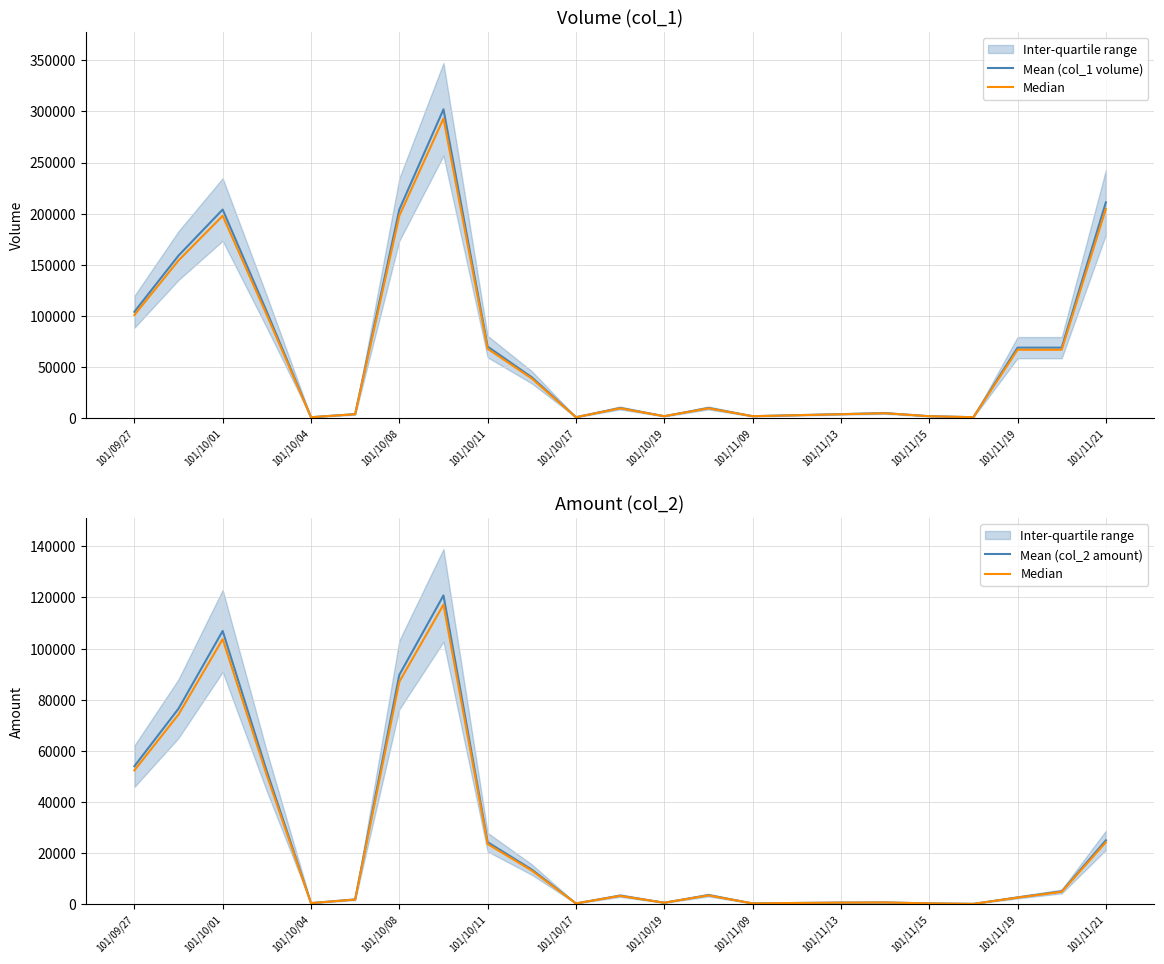

Does the chart display data point markers on the line(s)?

No